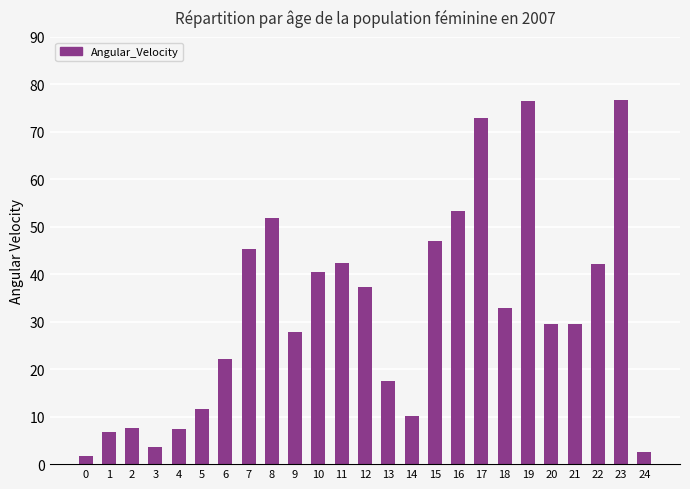

How many data points are above 29?

14